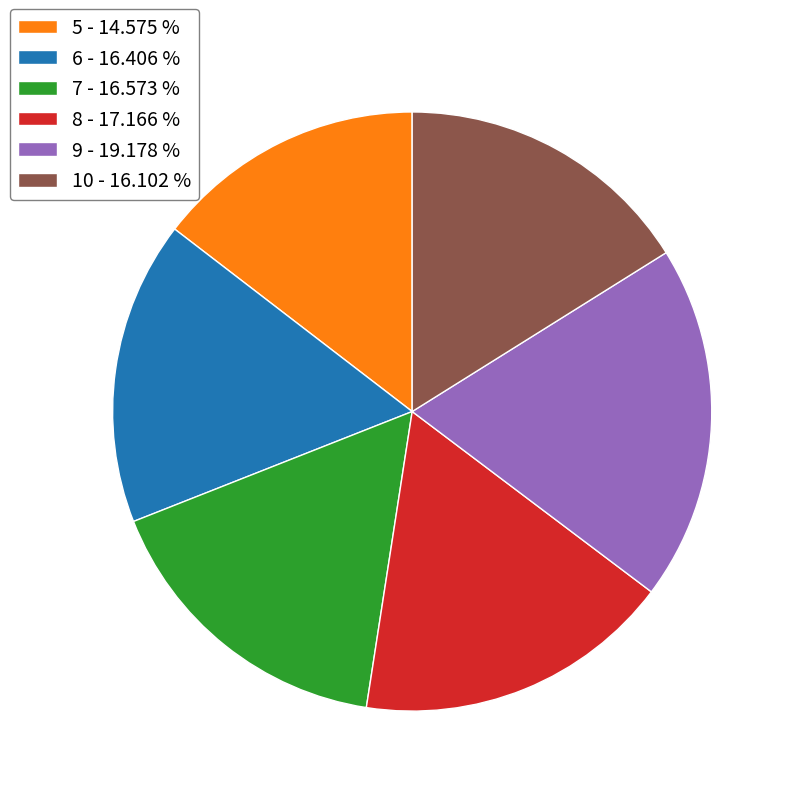

Count the number of slices in the pie.

6